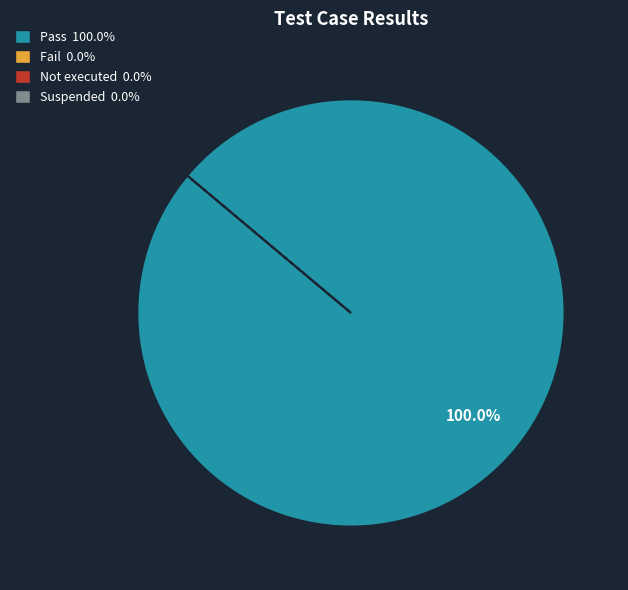

Is there any slice that represents more than half of the pie?

Yes